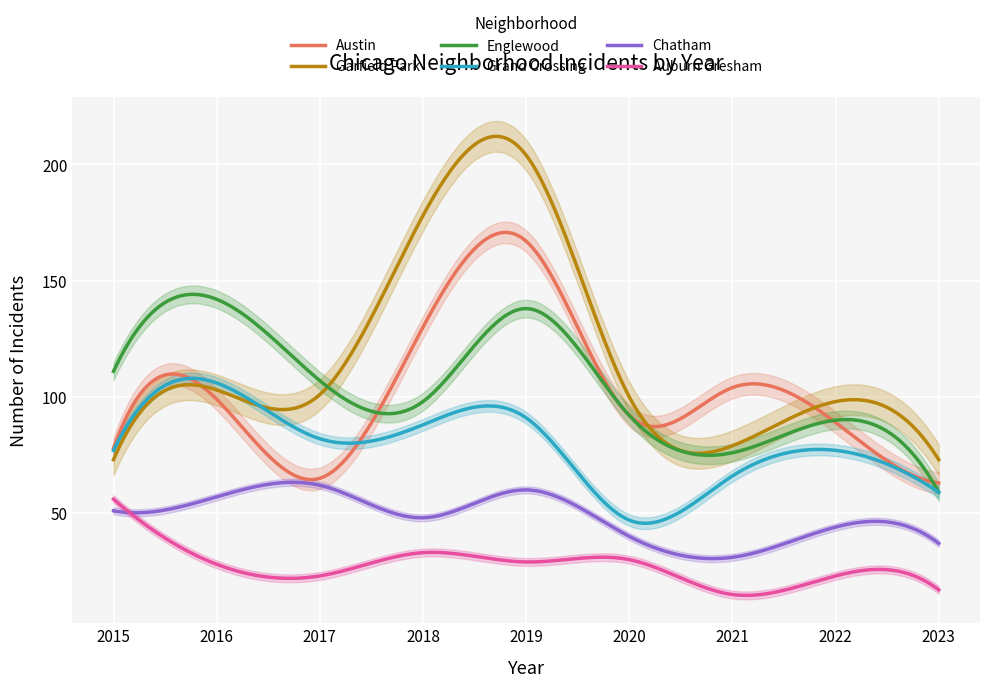

What is the difference between the highest and lowest values at 2021?

89